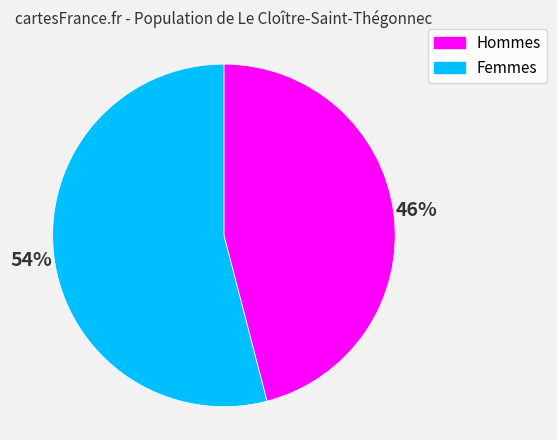

Approximately how many times larger is the value at Hommes compared to Femmes?

0.9